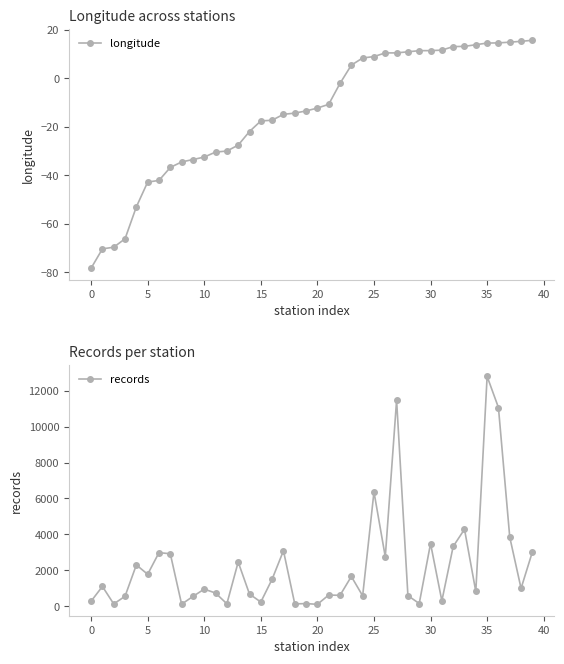

Is it true that longitude equals -42.9 at 5?

True